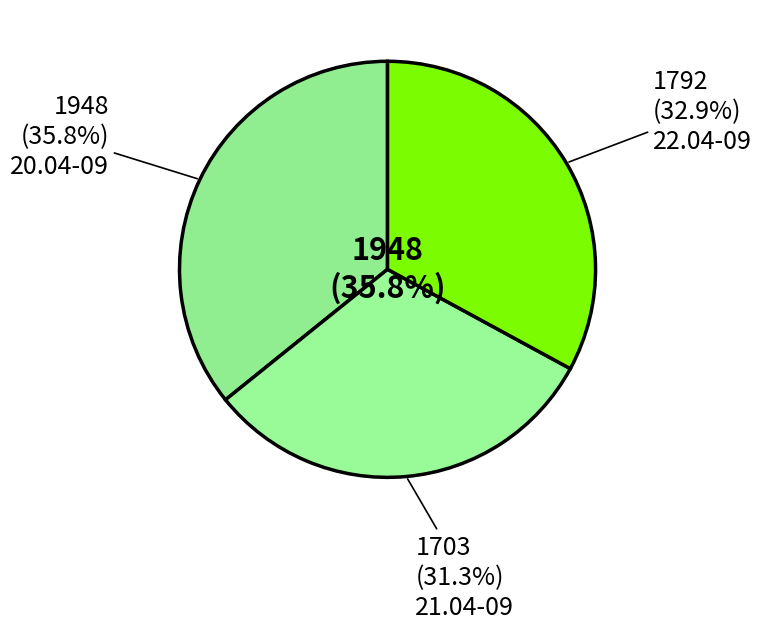

To the nearest percent, what portion does 20.04-09 represent?

36%